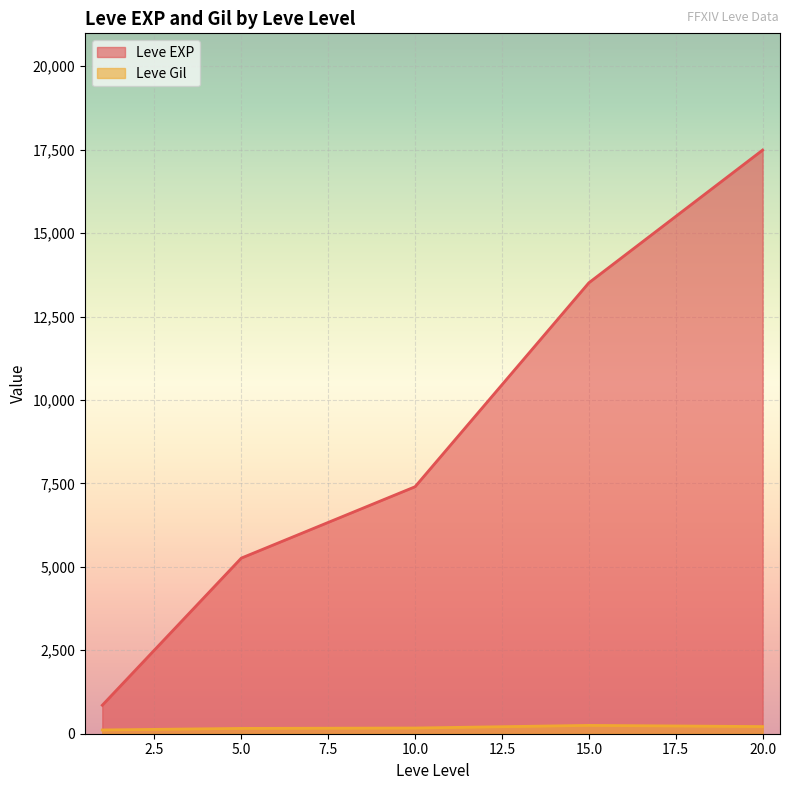

At which category does Leve EXP reach its first local valley?

1